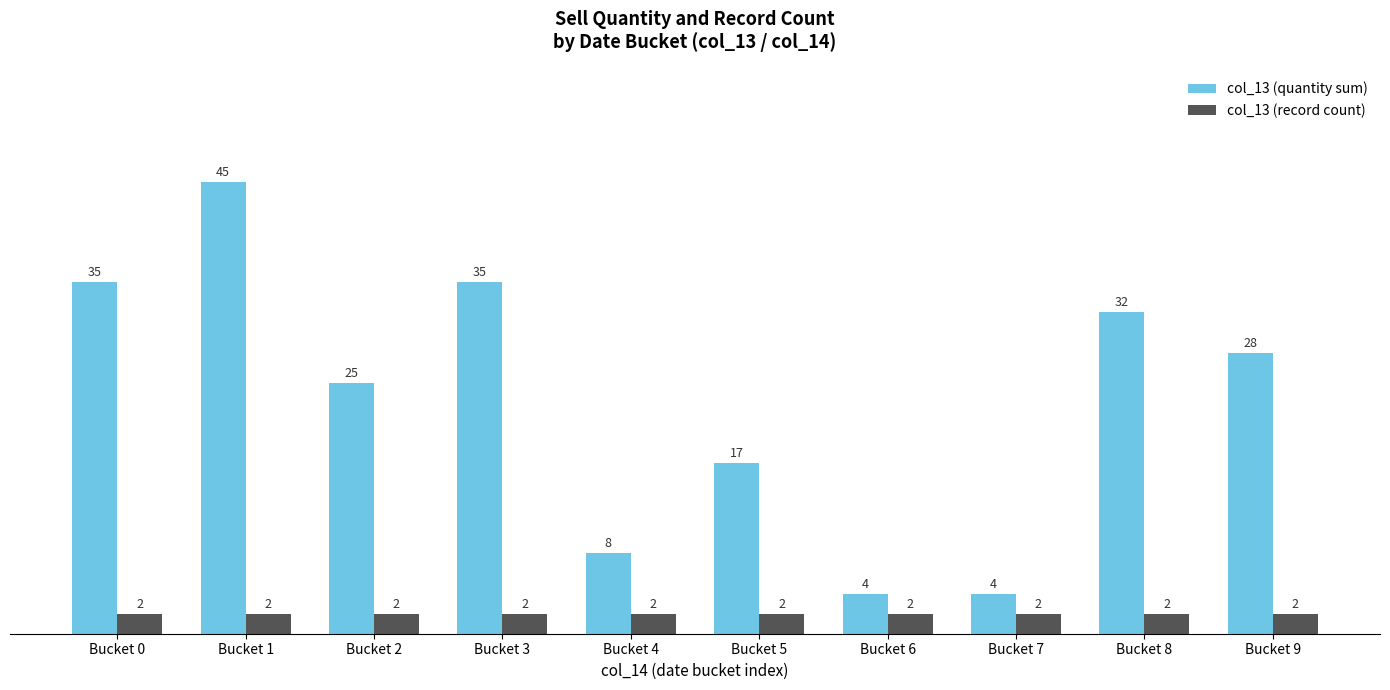

How many groups of bars are there?

10